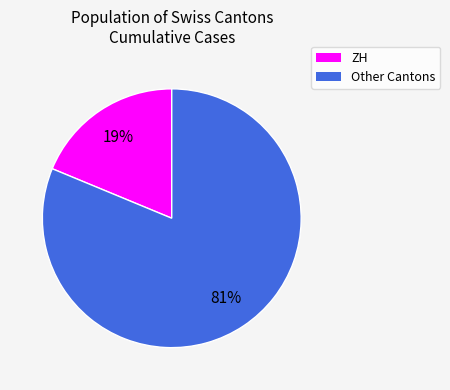

Does any single category account for the majority?

Yes